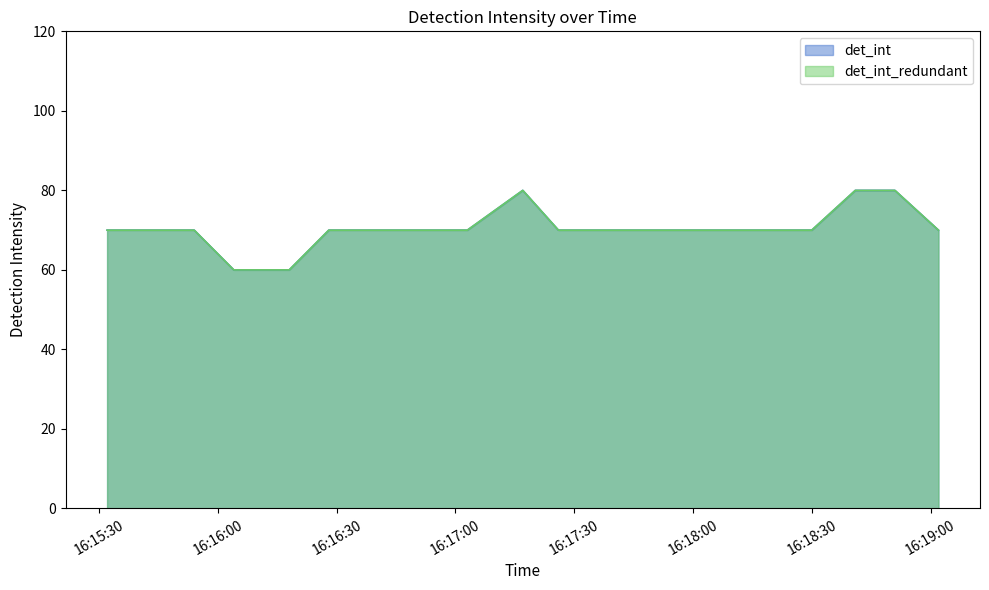

What is the lowest value of the det_int series?

60